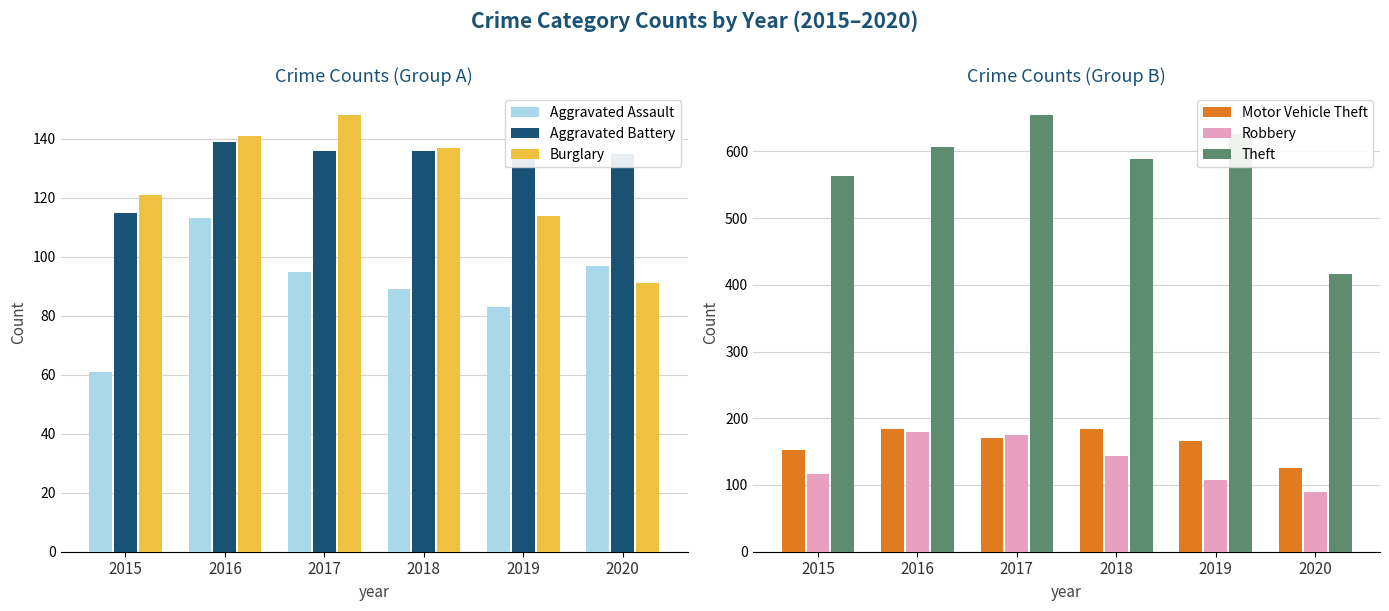

At how many categories does at least one series exceed 176?

6